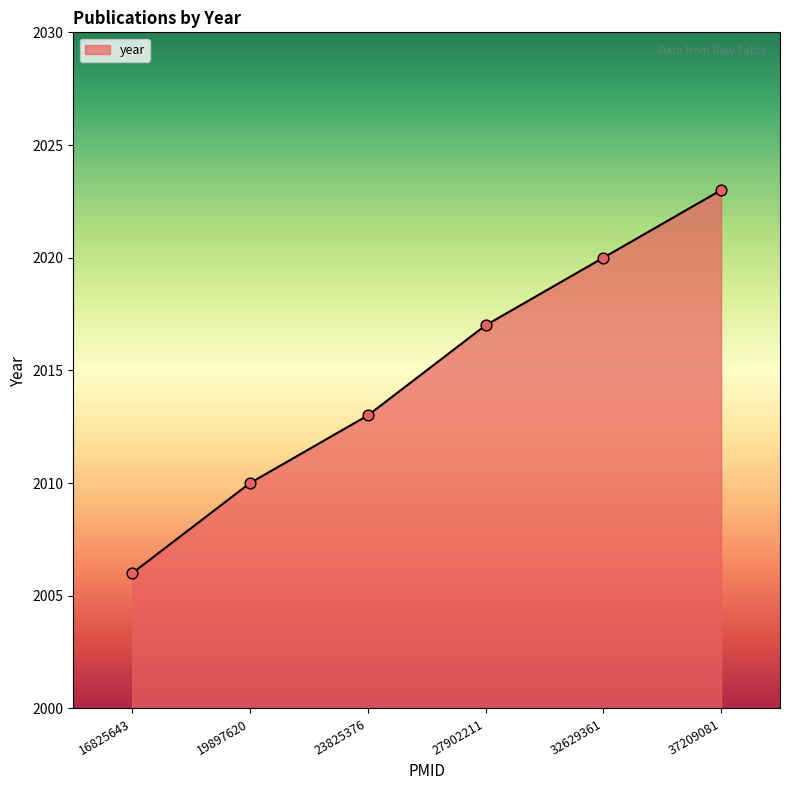

What is the change in value from 19897620 to 32629361?

+10